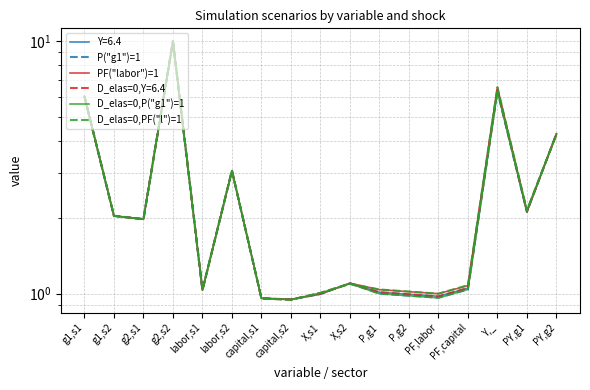

Does the chart have visible grid lines?

Yes